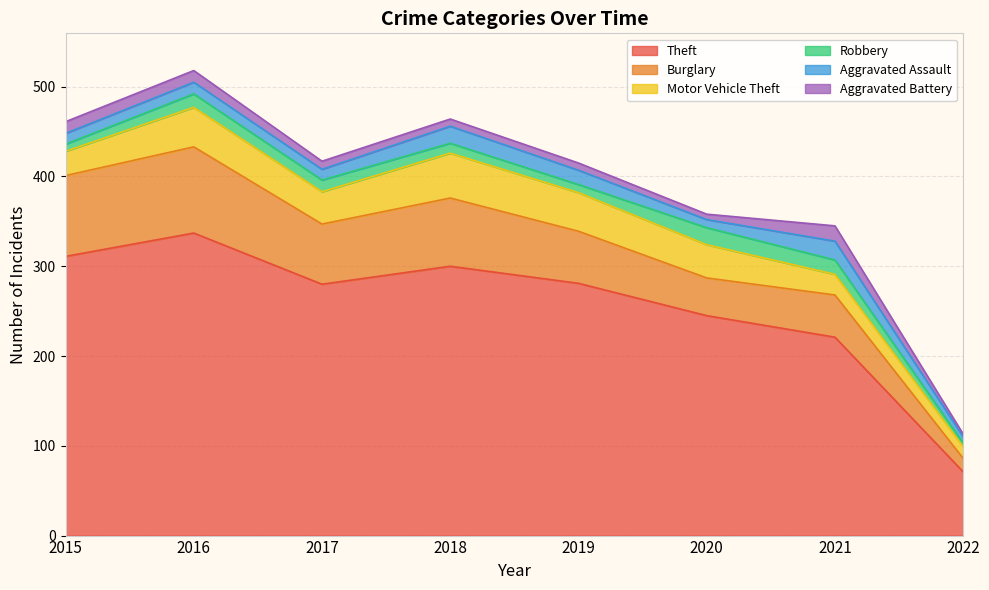

Where is Aggravated Assault nearest to the value 14?

2016